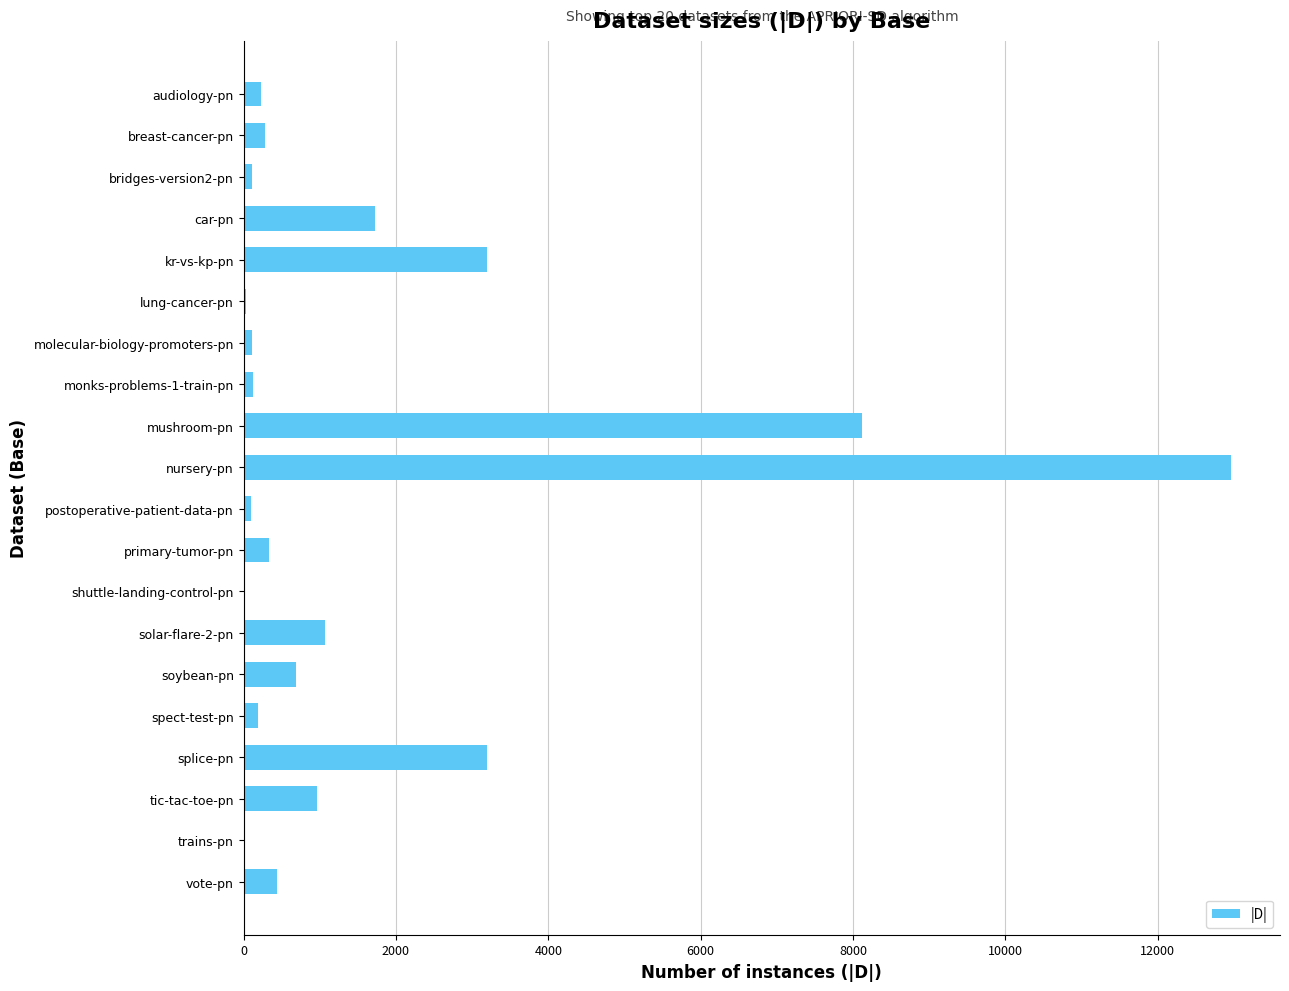

How many data points does each series have?

20